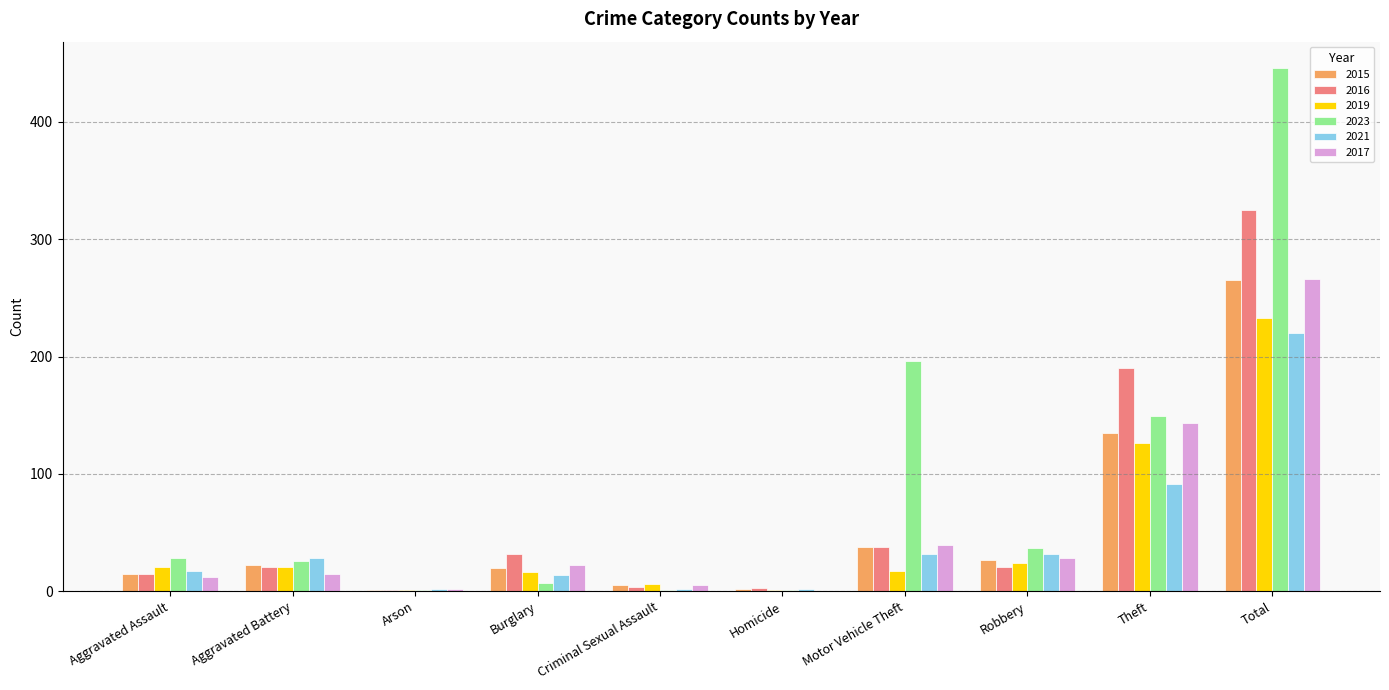

At which label does 2017 reach its peak?

Total